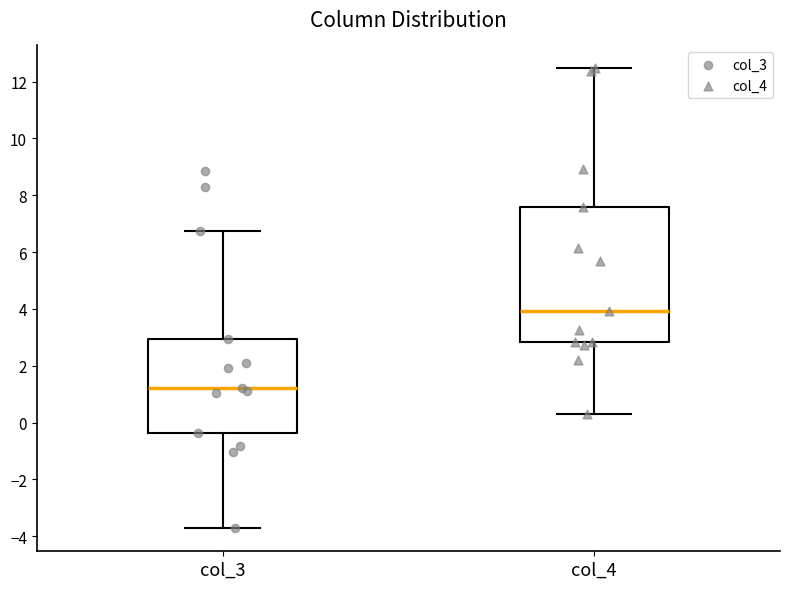

Where does the lower whisker of the box for col_3 end on the y-axis? The values are not printed on the chart, so give them approximately, as read against the axis.

-3.8